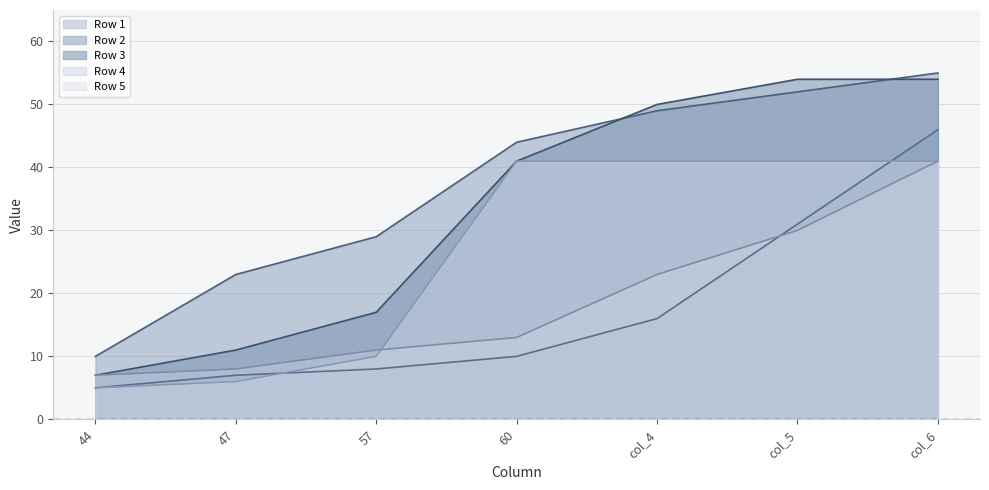

True or false: Row 3 and Row 5 cross at least once.

False